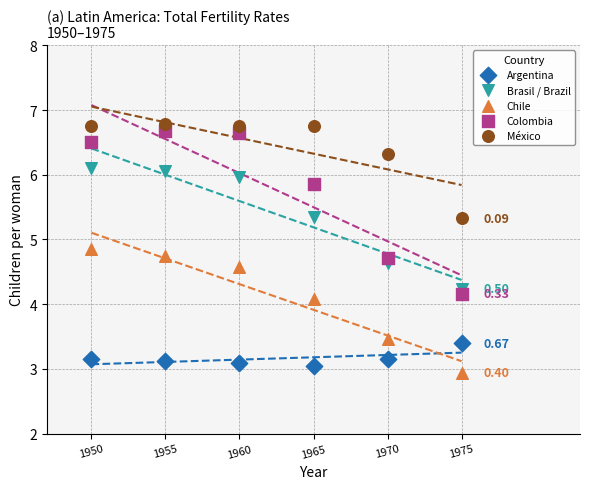

What is the X range (max minus min) for the scatter plot?

25.0